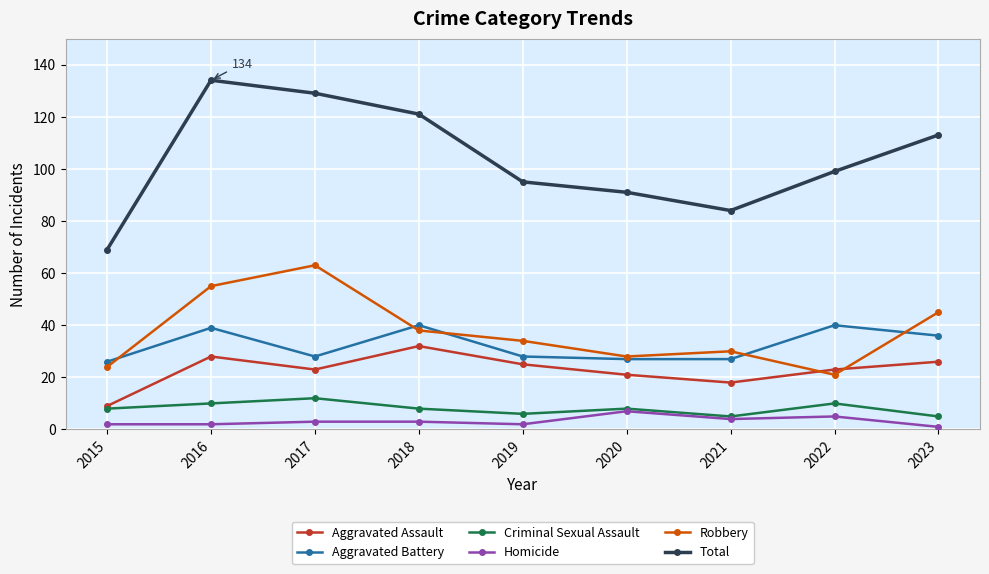

Is it true that Criminal Sexual Assault equals 8 at 2020?

True